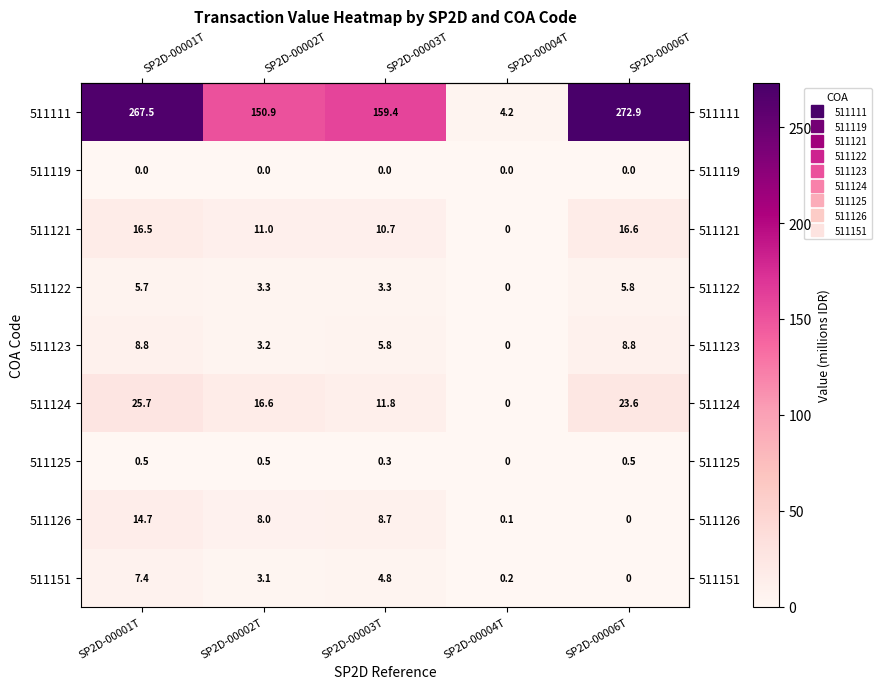

What is the difference between the highest and lowest values at SP2D-00001T?

267.5